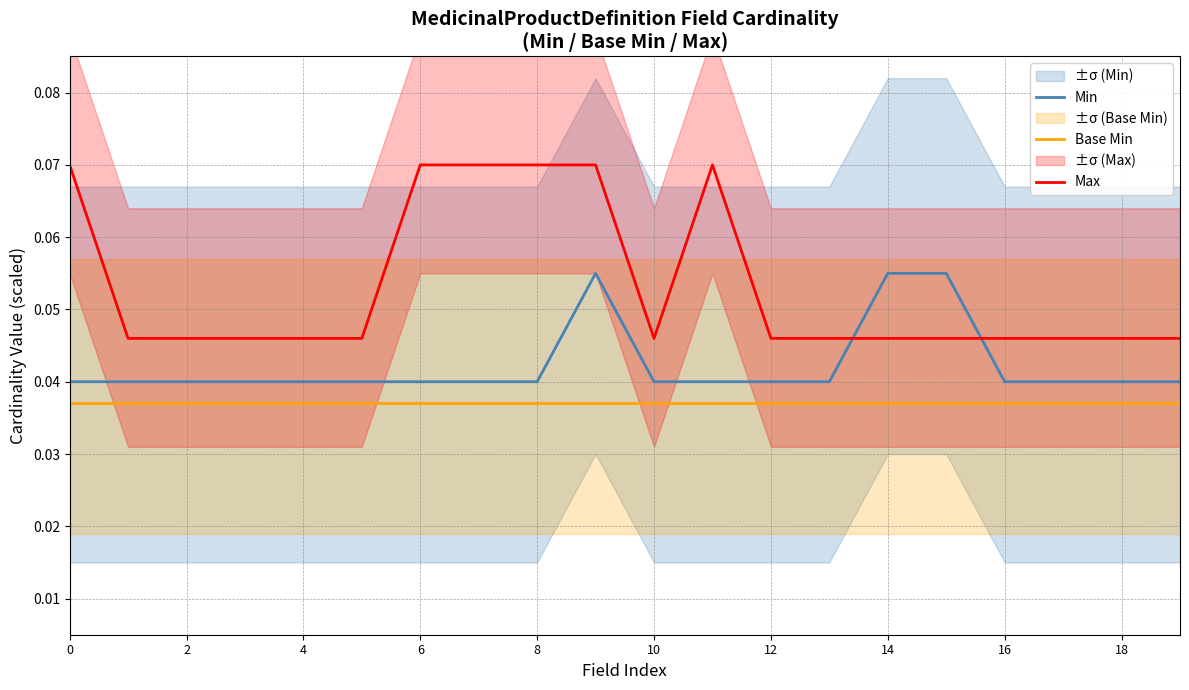

True or false: Base Min and Min intersect in this chart.

False